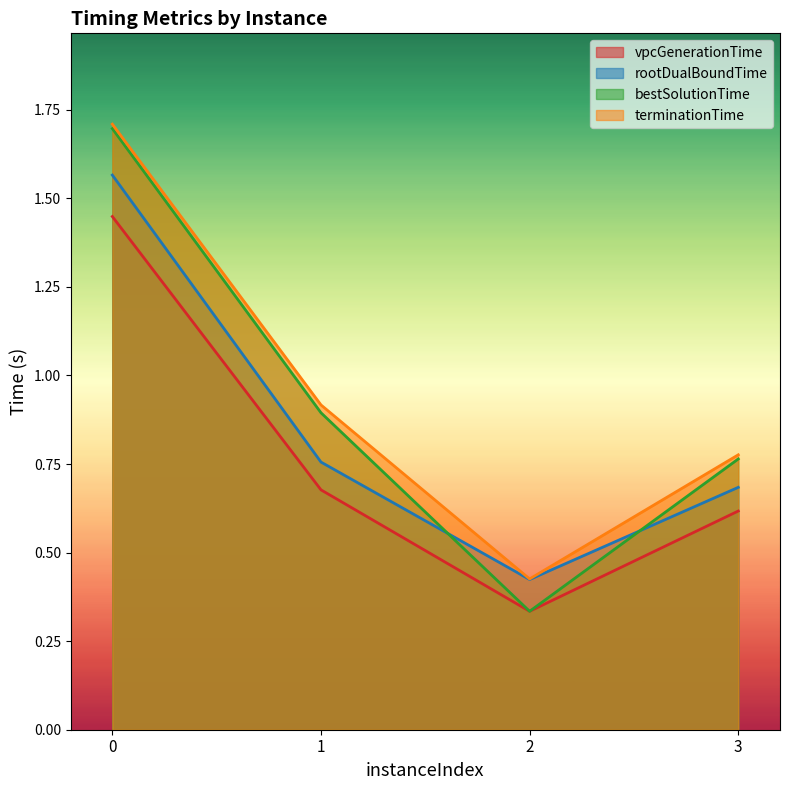

True or false: bestSolutionTime has a value of 0.3 at 2.

True